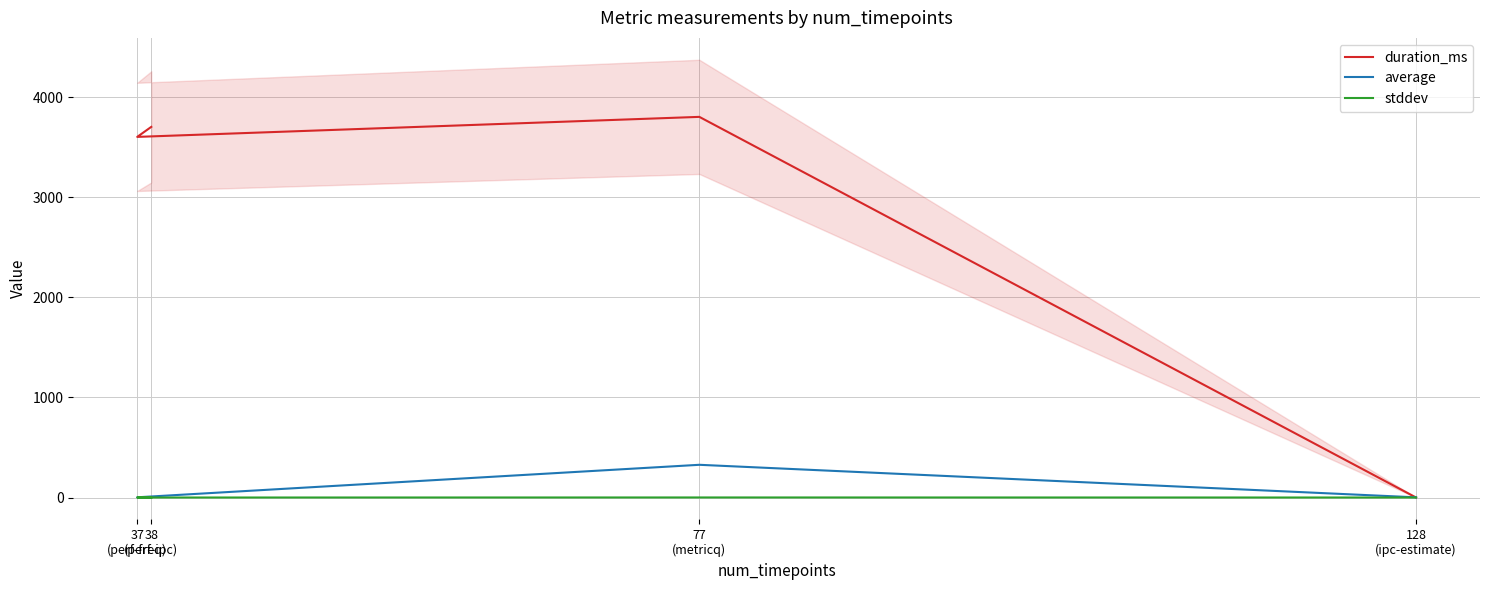

Is it true that average equals 80.4 at 77
(metricq)?

False